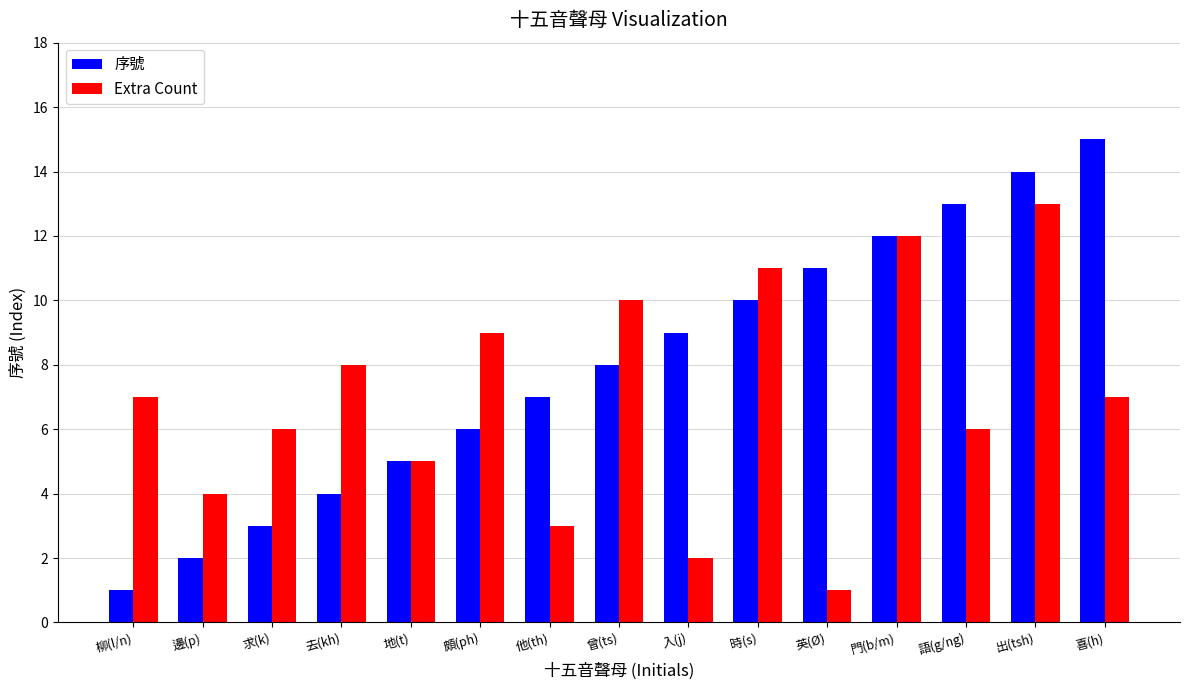

At which category does the chart reach its peak across all series?

喜(h)